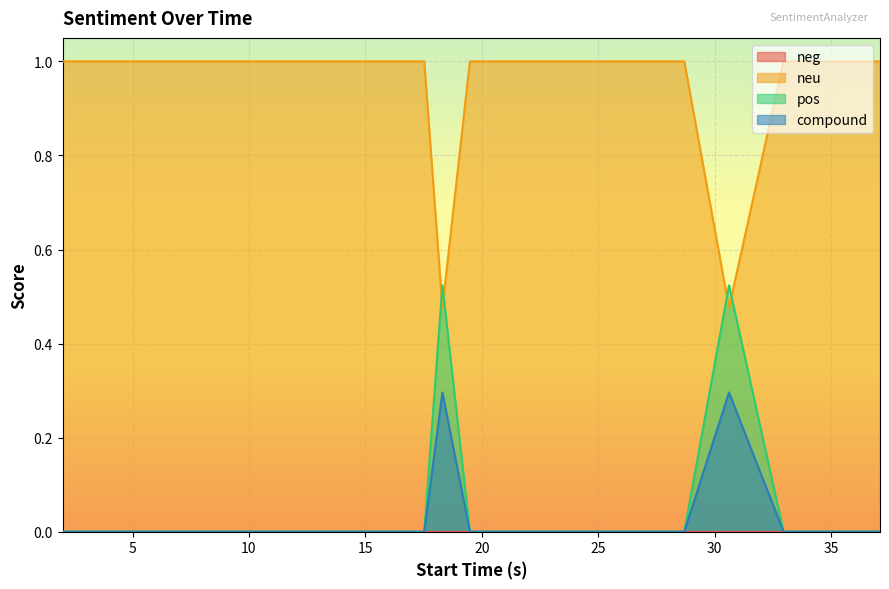

True or false: neu and compound intersect in this chart.

False